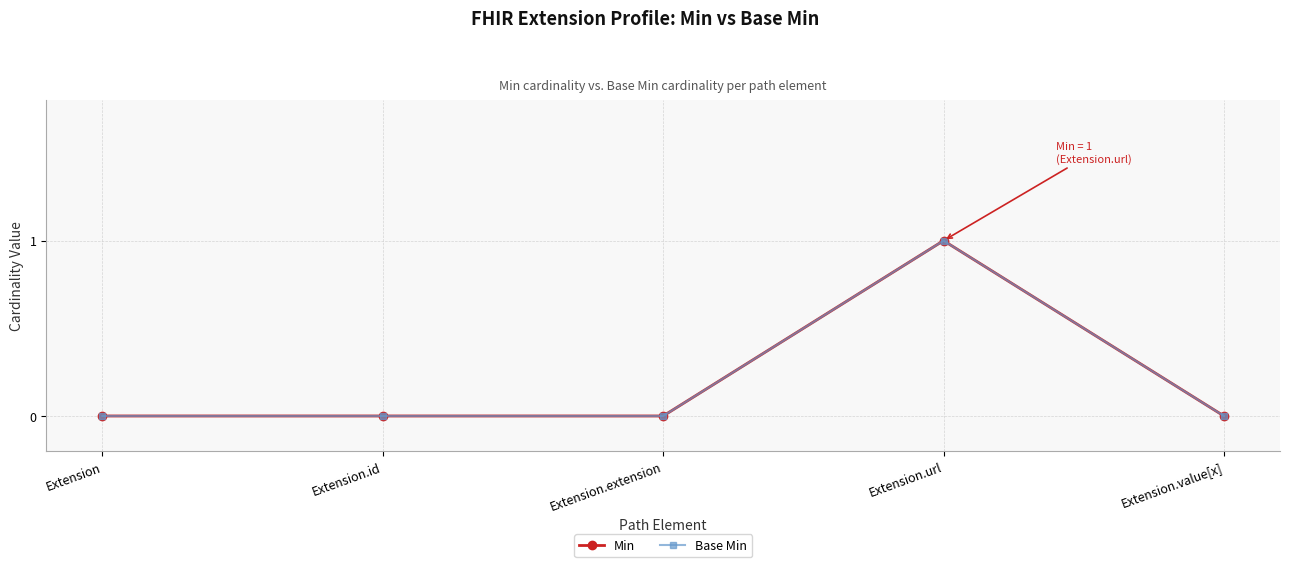

How many categories are shown in the chart?

5